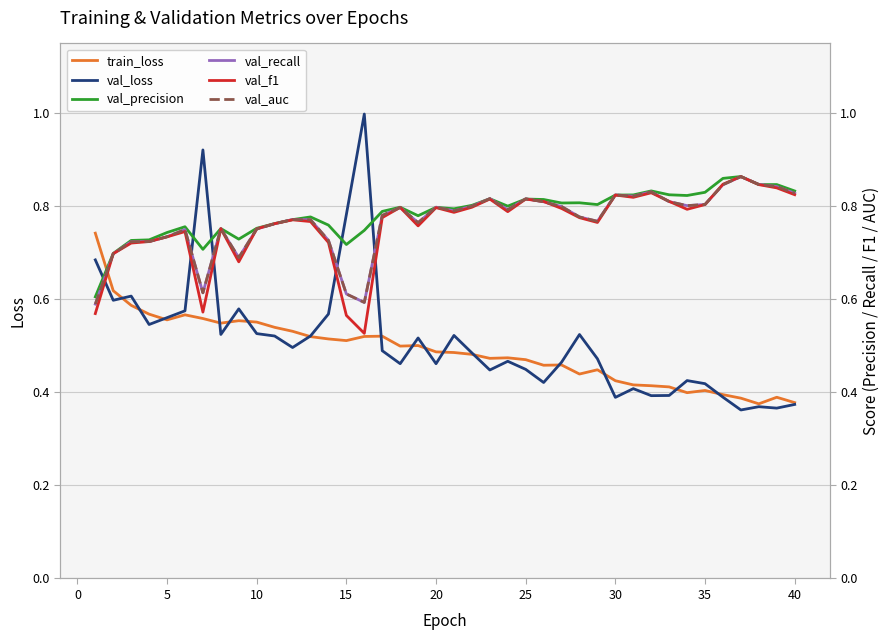

What is the difference between the maximum and minimum values in the train_loss series?

0.4